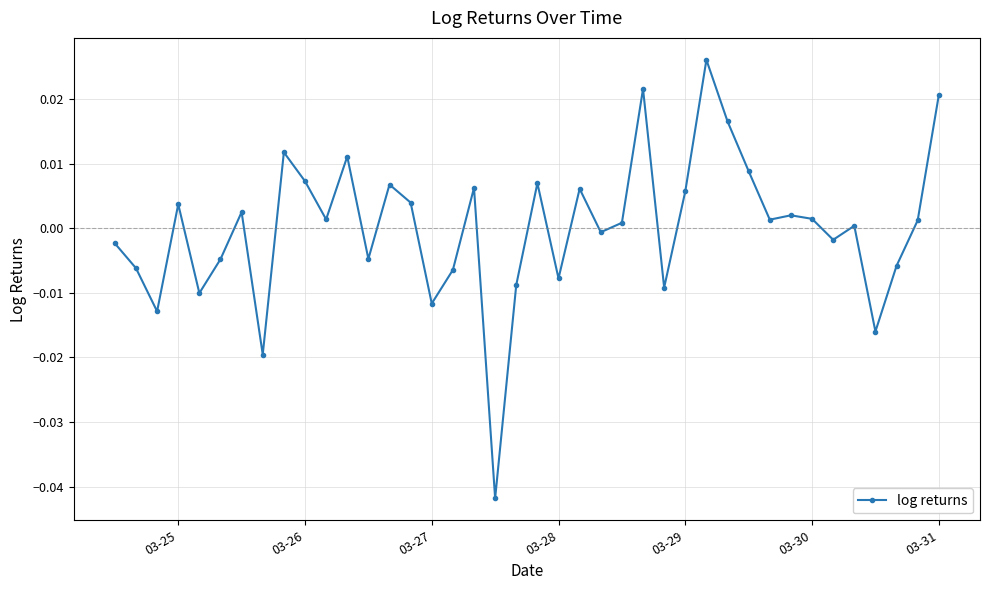

True or false: there are more than 0 points higher than both neighbors.

True